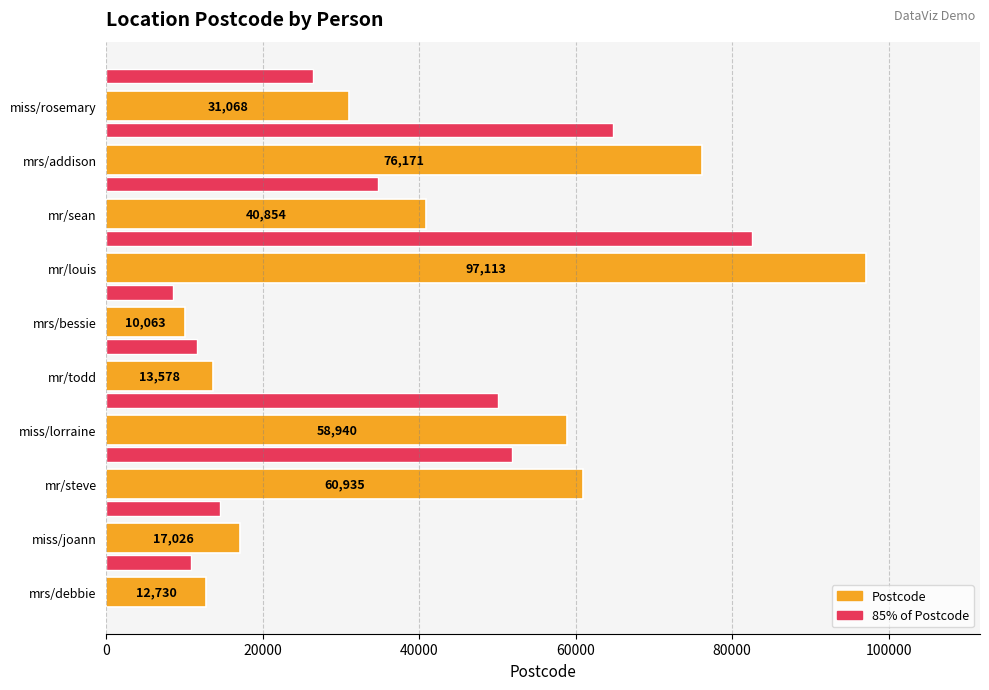

List the series in order of their peak value, lowest first.

85% of Postcode, Postcode